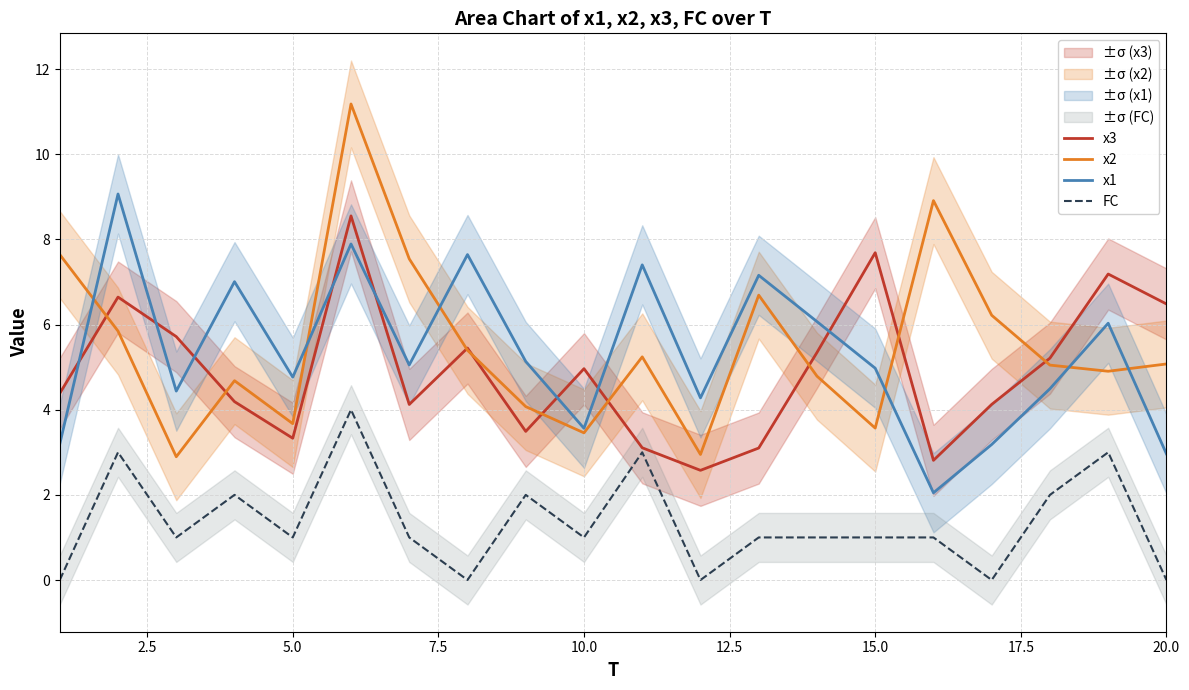

How many times do x1 and x2 cross each other?

6